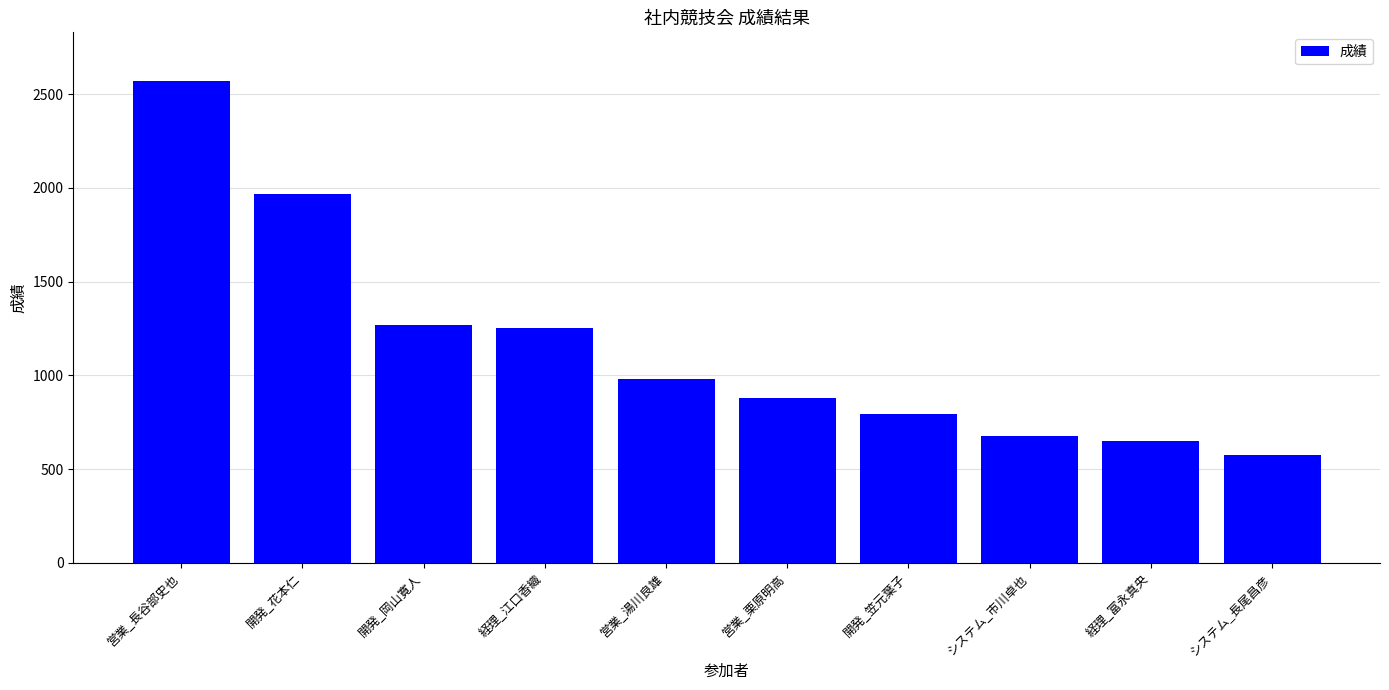

Count the number of data series in this chart.

1